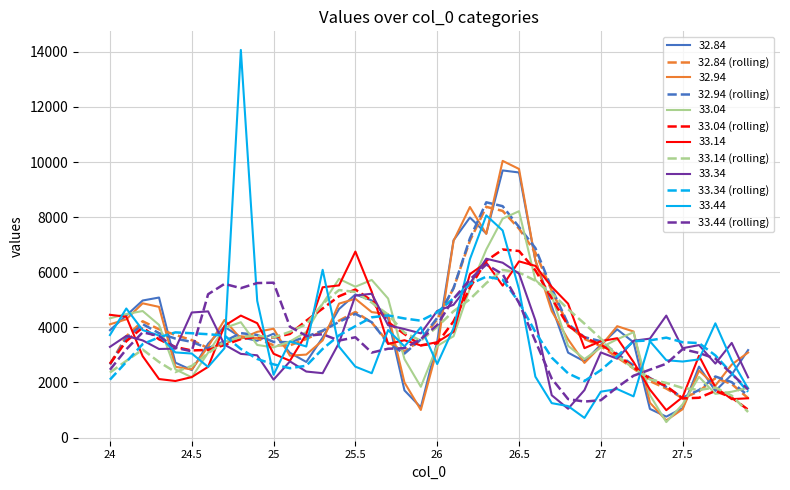

What is the minimum value for 33.34 (rolling)?

1660.8